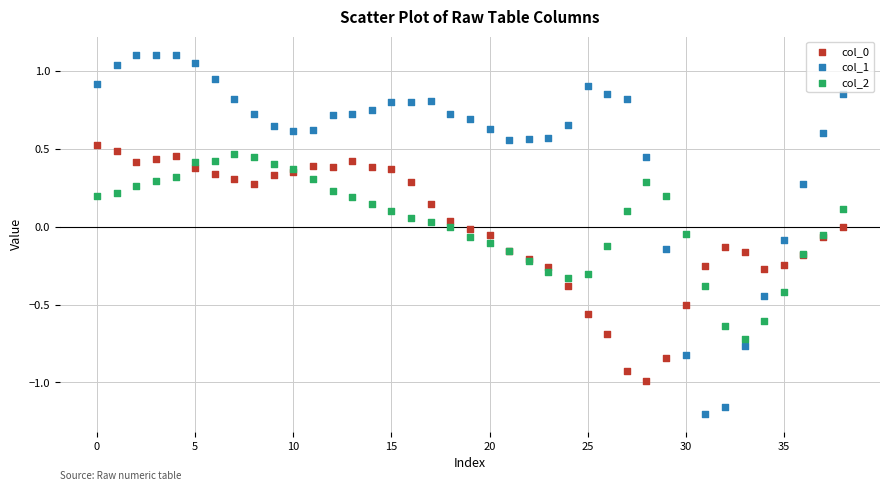

Which series reaches the minimum Y coordinate?

col_1